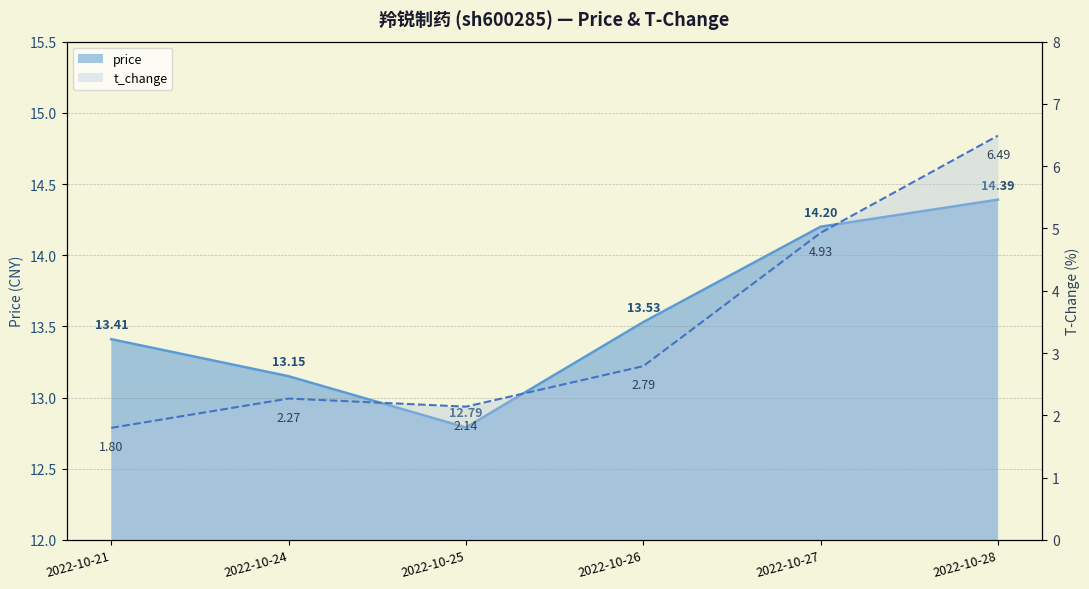

Which label corresponds to the largest value in the chart?

2022-10-28